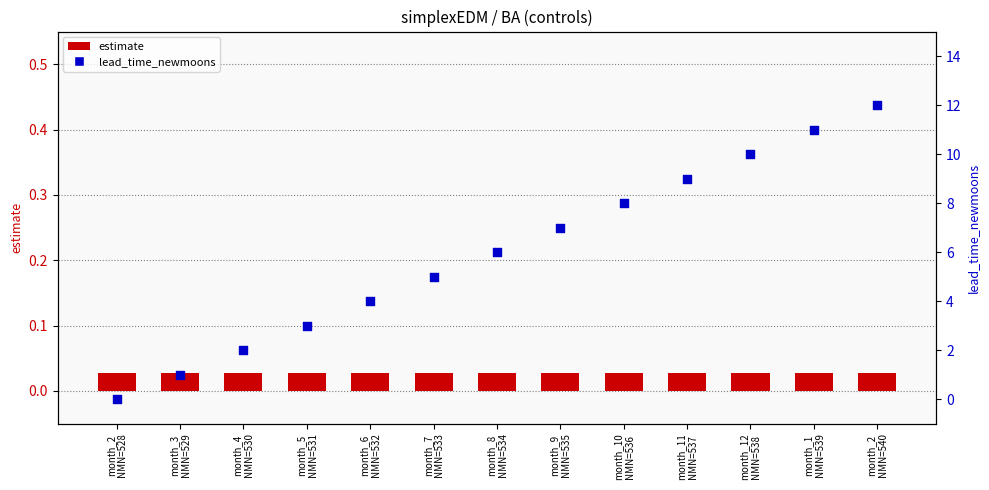

At how many categories does at least one series exceed 5?

7